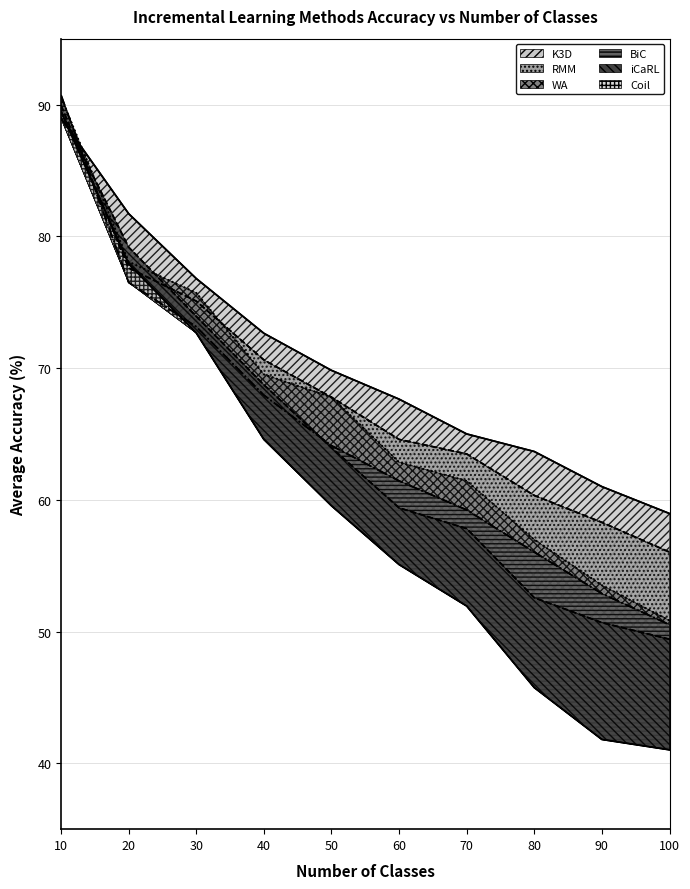

Which series changed the most between 90 and 100?

WA